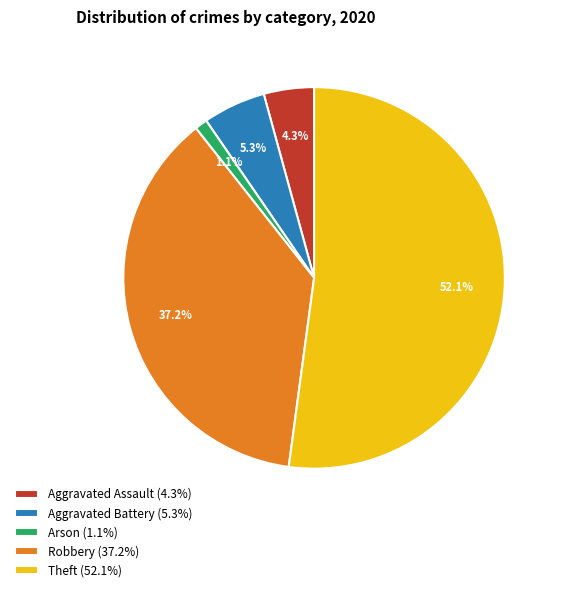

Does Aggravated Battery (5.3%) represent more than half of the total?

No